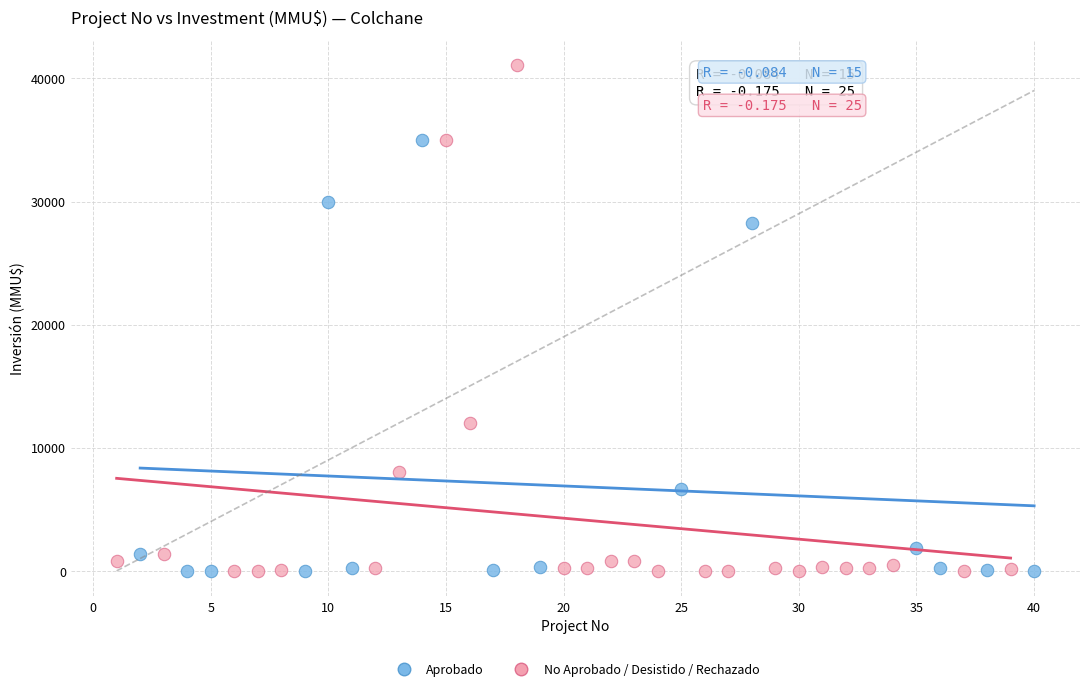

What are all the series names shown in the legend?

Aprobado, No Aprobado / Desistido / Rechazado